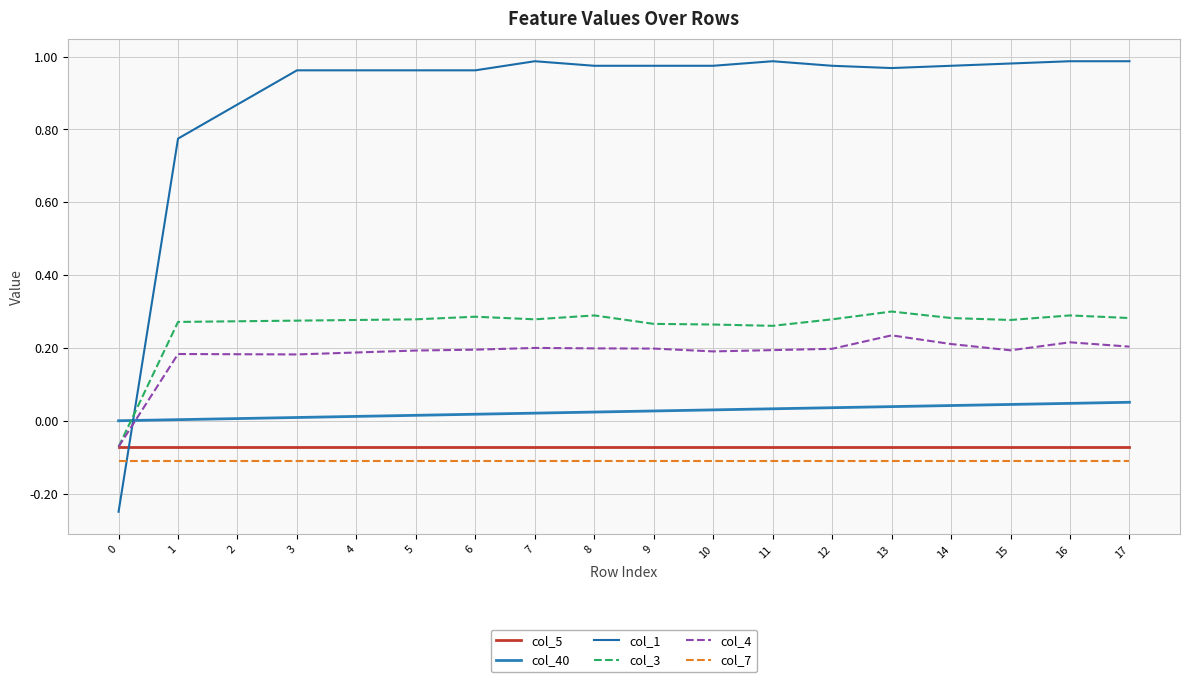

After their last crossing, which series has the higher values: col_5 or col_1?

col_1